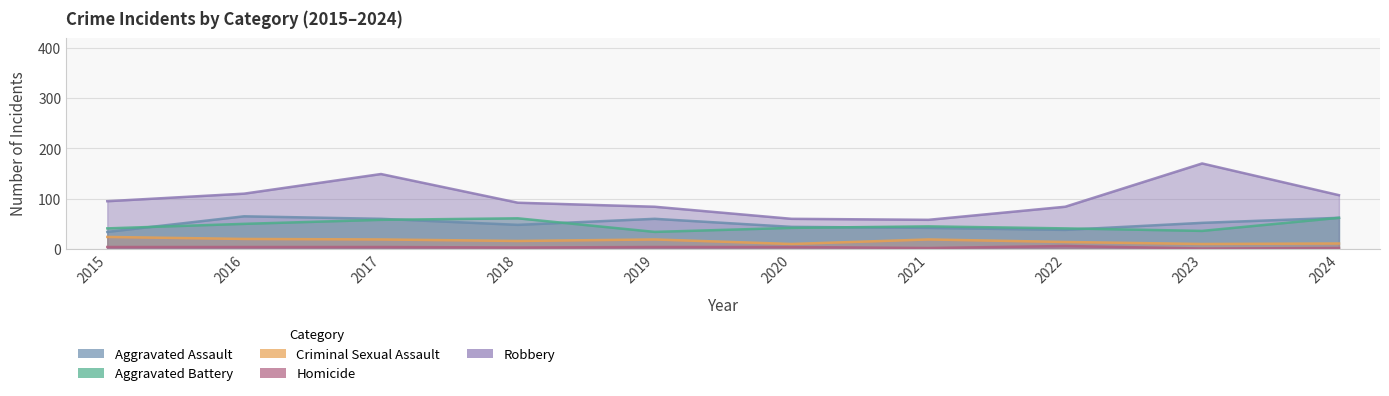

True or false: Homicide and Criminal Sexual Assault cross at least once.

False